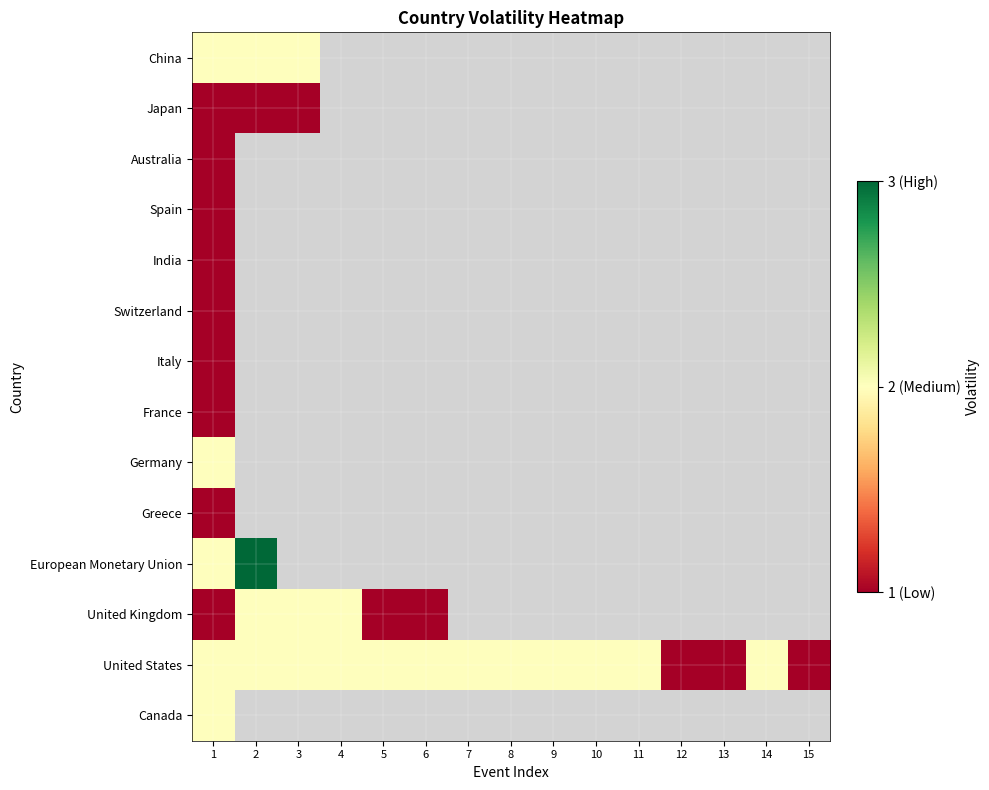

Which has a higher value, 1 or 11?

11